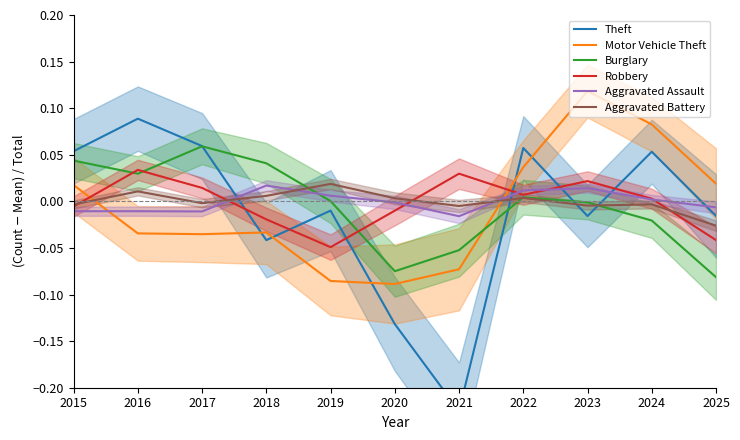

True or false: Motor Vehicle Theft has a value of 0.0 at 2025.

False